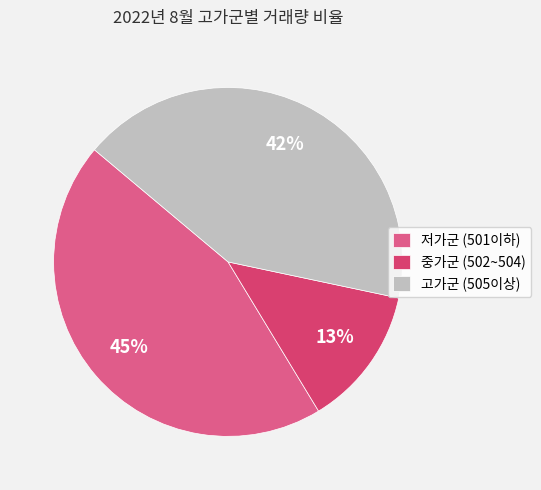

Rank the categories by value from lowest to highest.

중가군 (502~504), 고가군 (505이상), 저가군 (501이하)